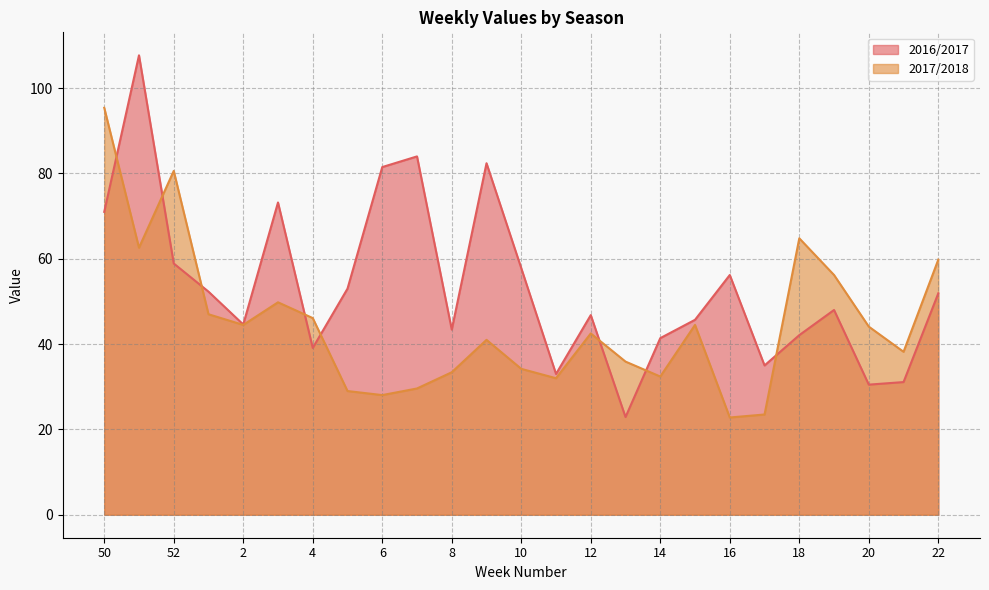

What position from the left is 11?

14